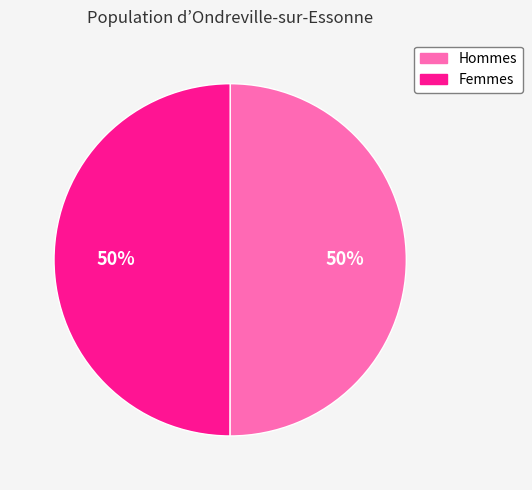

Count the number of slices in the pie.

2